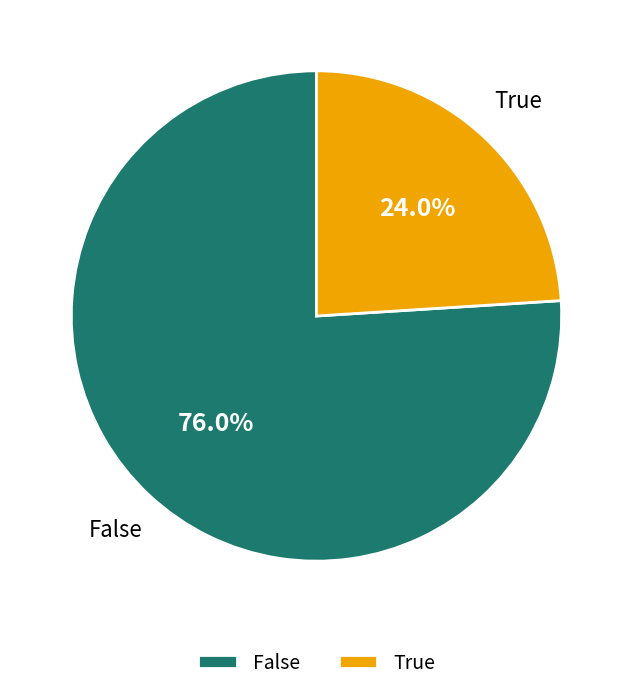

Which category has the biggest portion of the pie?

False